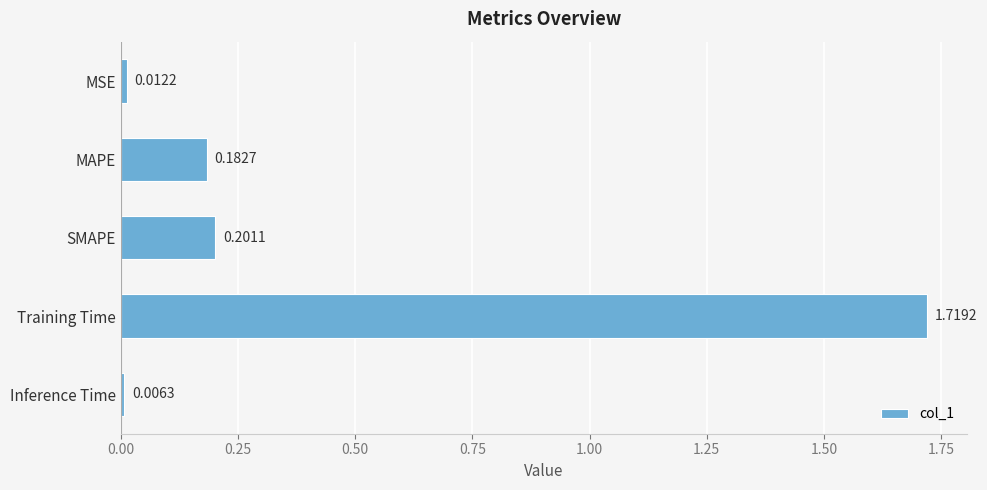

What is the average value?

0.4